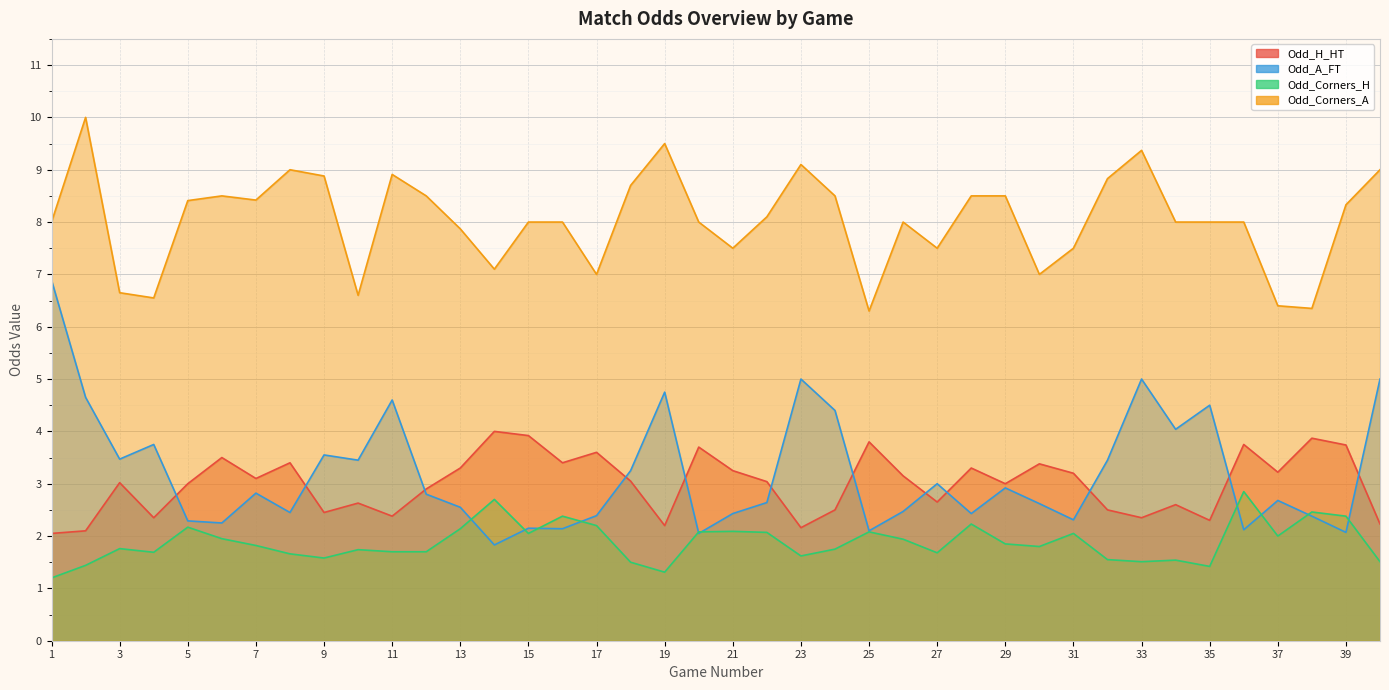

What are all the series names shown in the legend?

Odd_H_HT, Odd_A_FT, Odd_Corners_H, Odd_Corners_A